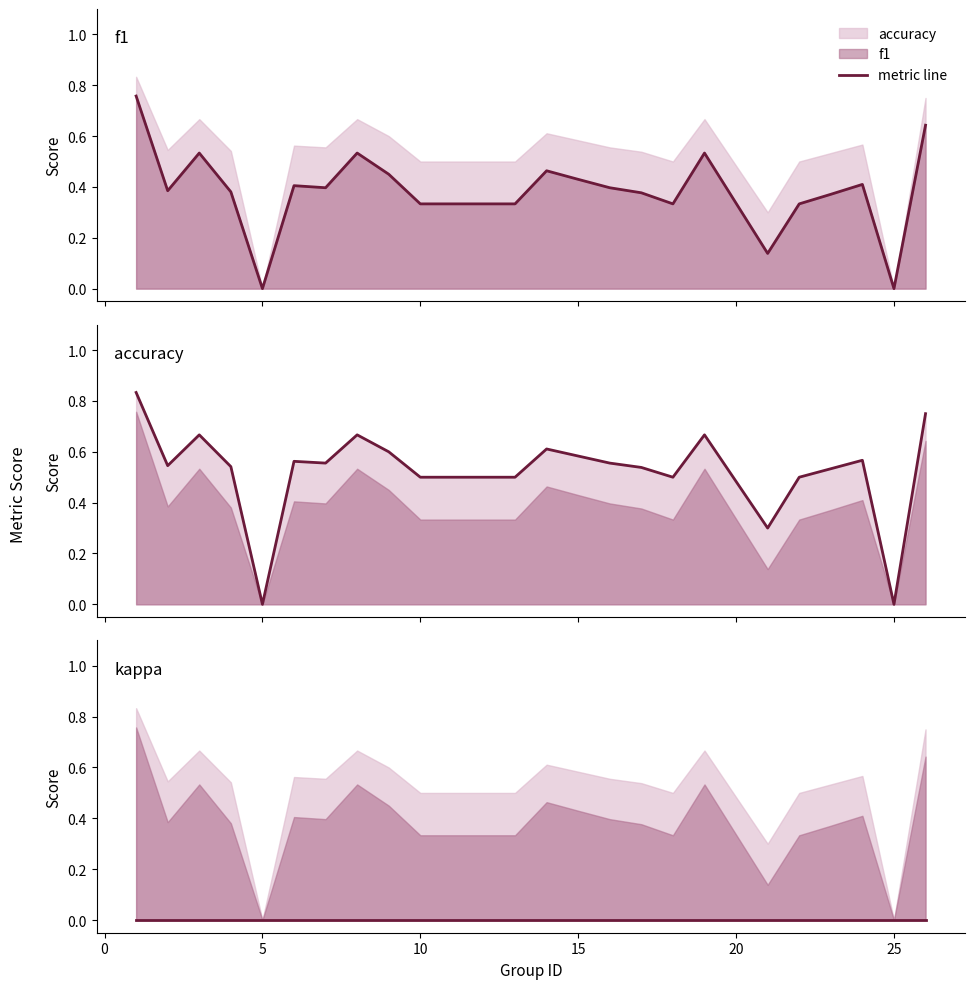

The value of accuracy (line) at 18 is 0.2. True or false?

False